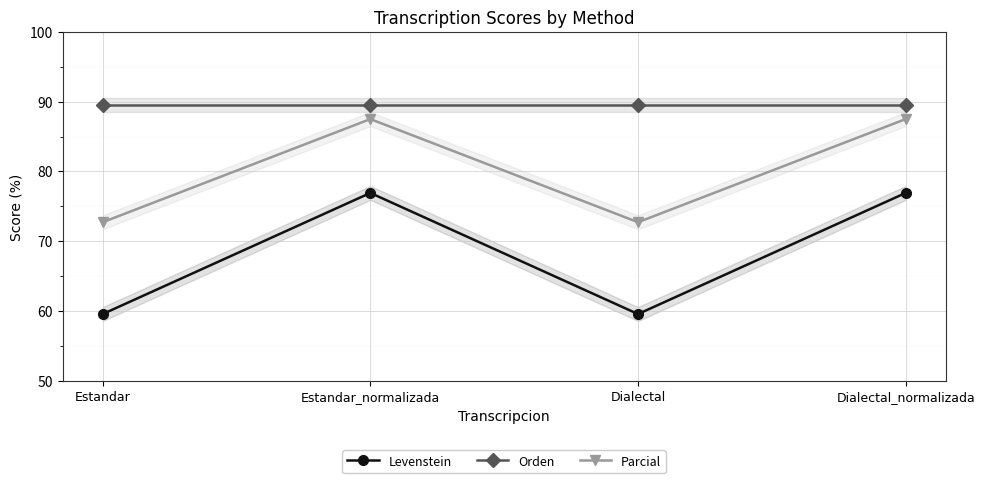

True or false: Parcial and Orden cross at least once.

False